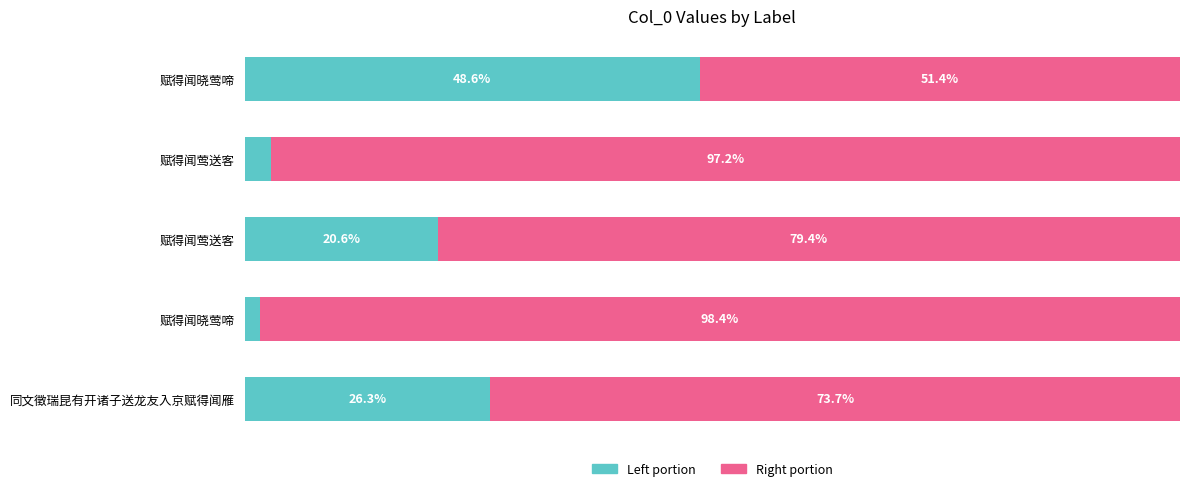

What are all the series names shown in the legend?

Left portion, Right portion